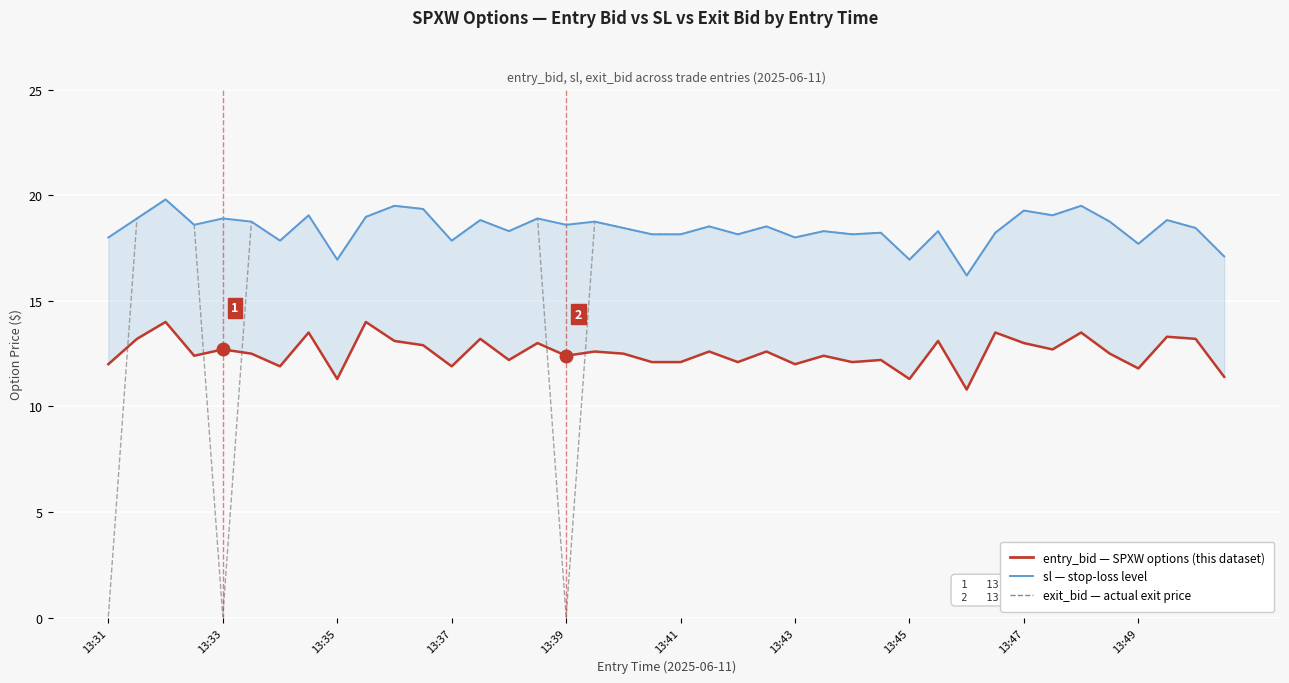

In sl, how many points are higher than both neighbors (excluding endpoints)?

15